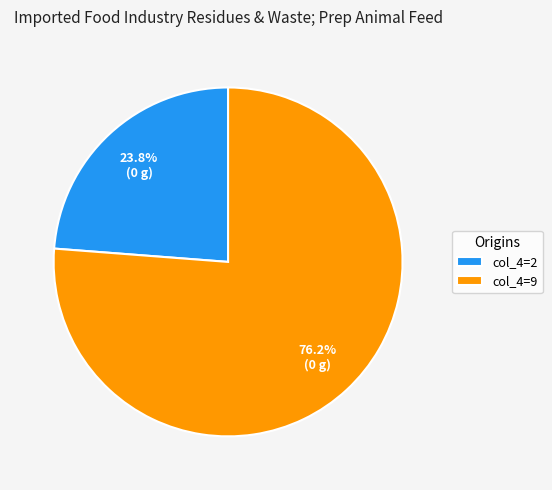

Is the sum of col_4=9 and col_4=2 greater than half?

Yes